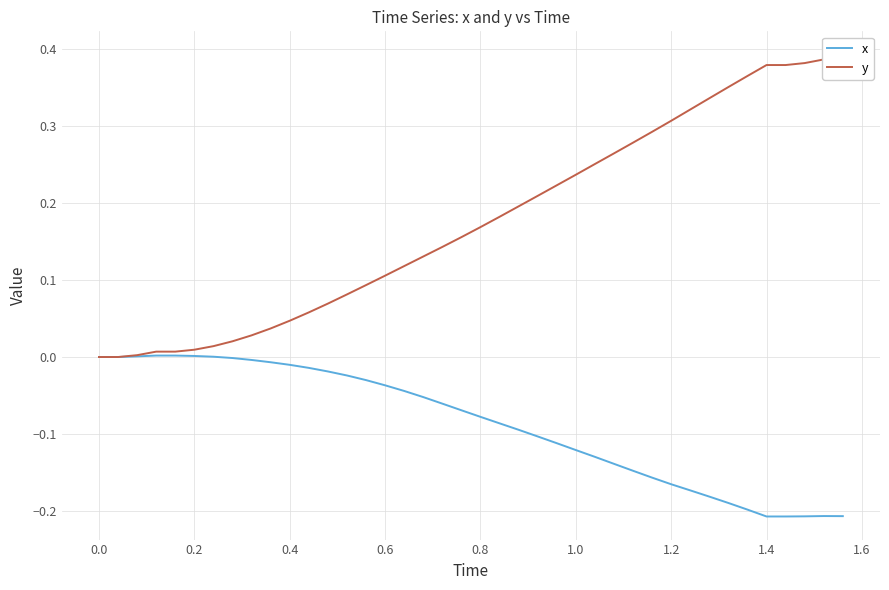

True or false: x and y intersect in this chart.

False